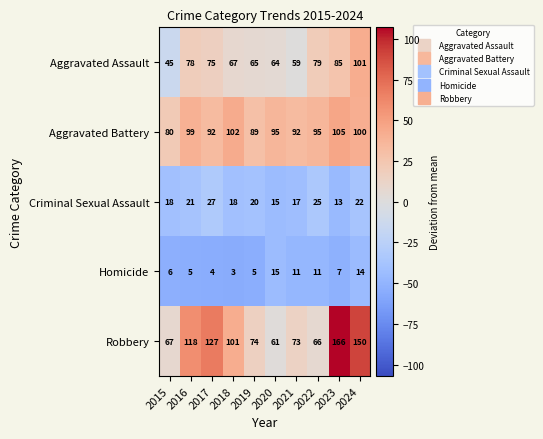

Count the number of categories in the chart.

10